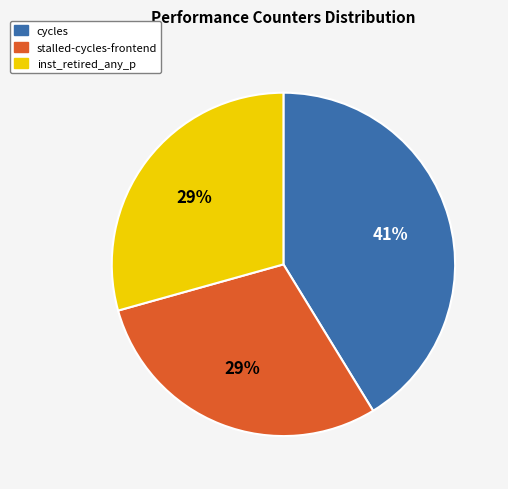

Is it true that stalled-cycles-frontend is 29% of the pie?

True